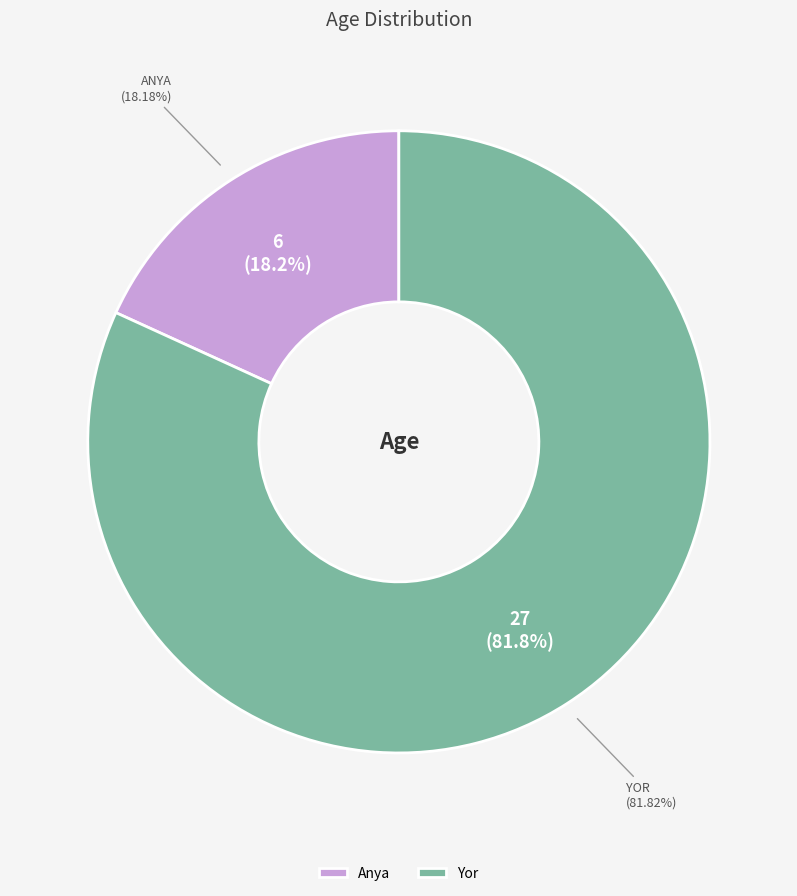

True or false: Yor accounts for 82% of the total.

True